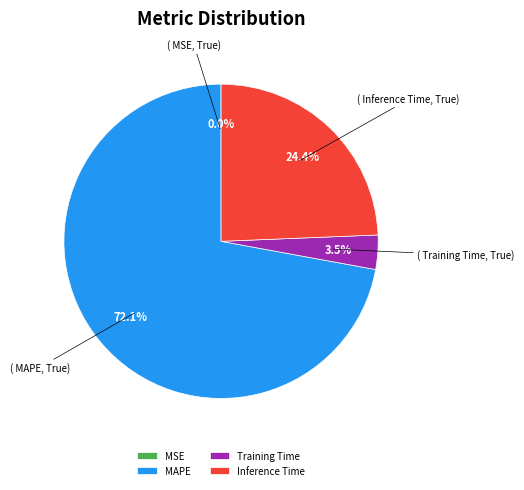

Which has a higher value, Inference Time or Training Time?

Inference Time